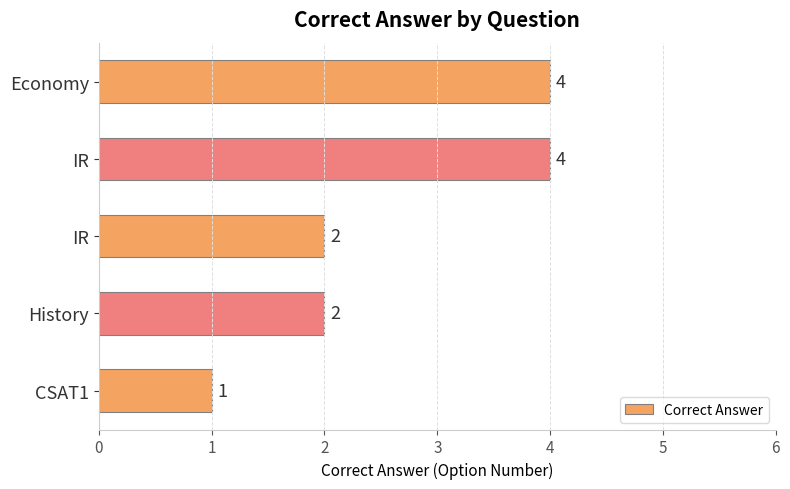

How many values are below 2?

1